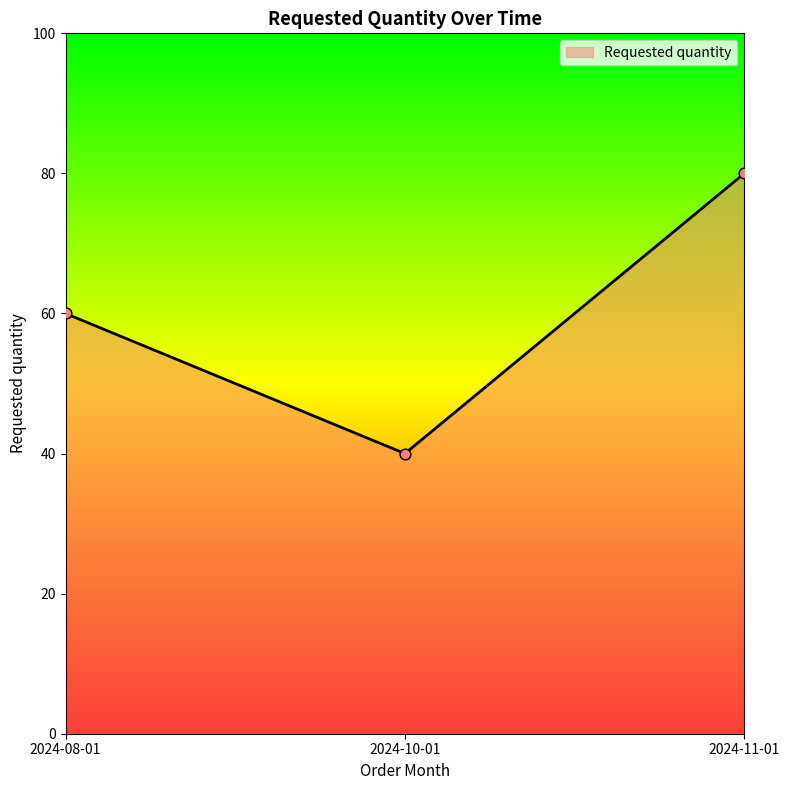

Between 2024-11-01 and 2024-08-01, which is larger?

2024-11-01